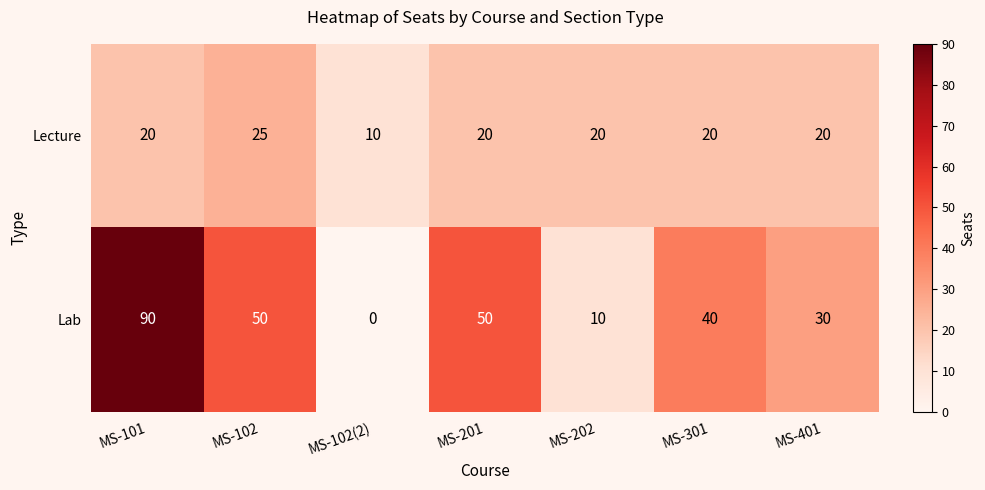

Which series has the largest total across all categories?

Lab